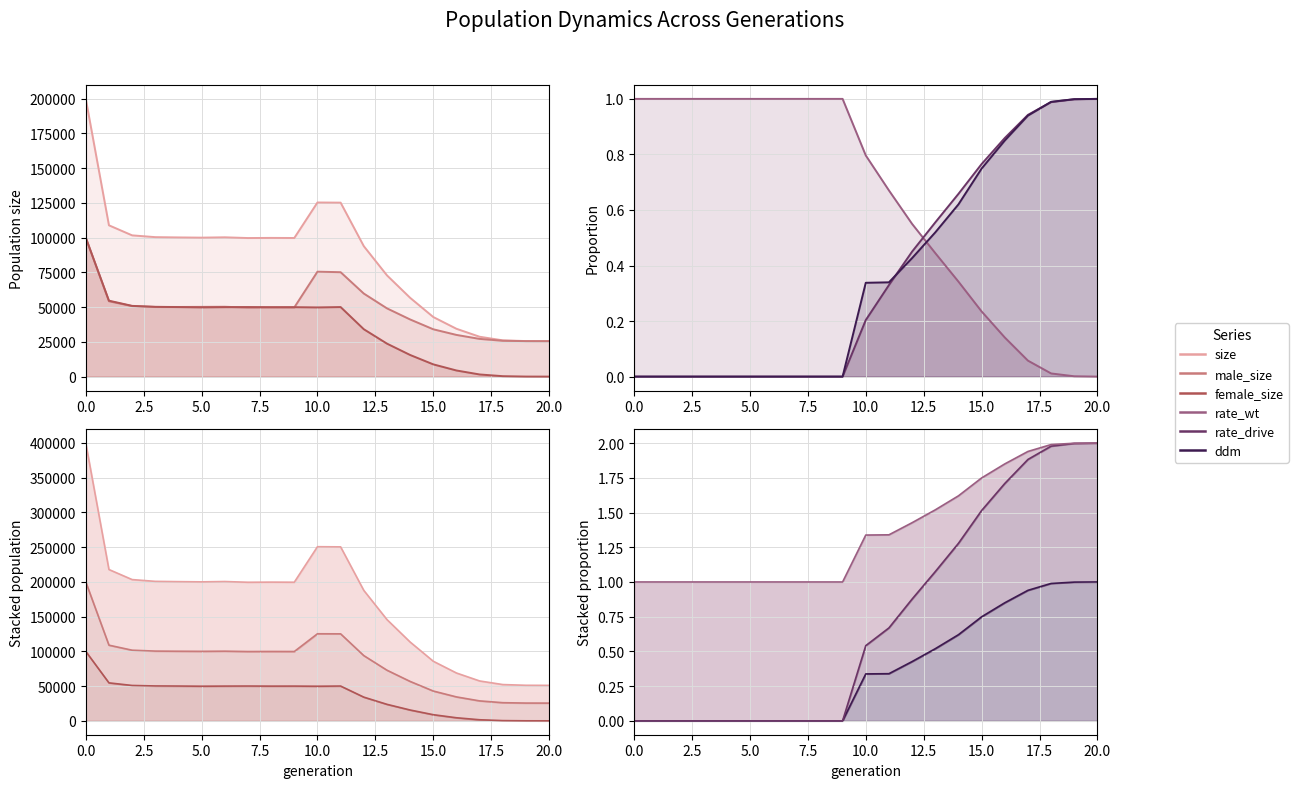

Which series has the widest spread of values?

size